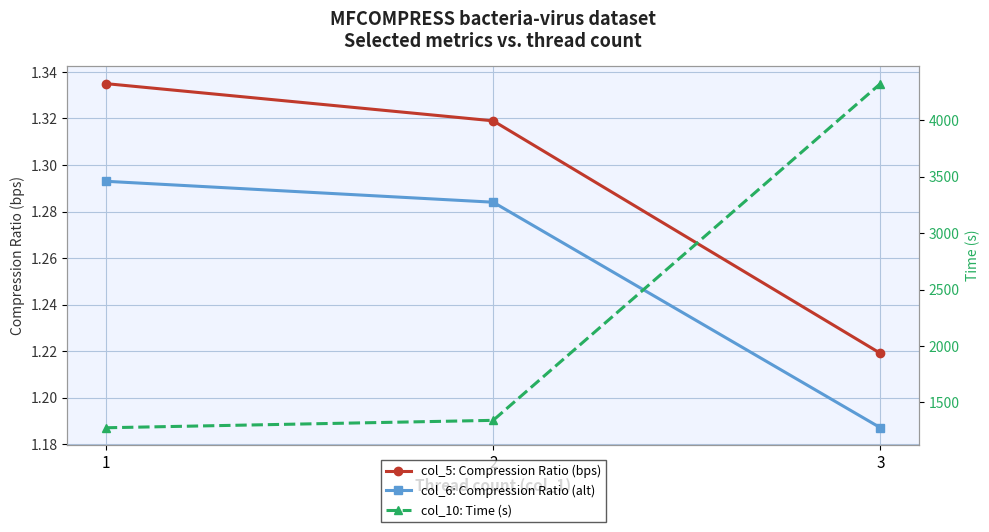

What are all the series names shown in the legend?

col_5: Compression Ratio (bps), col_6: Compression Ratio (alt), col_10: Time (s)